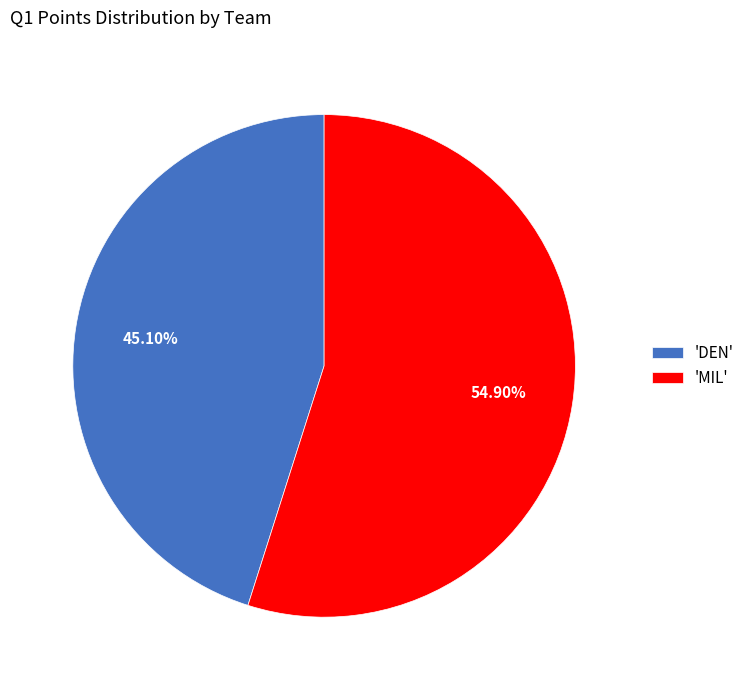

How many slices are in this pie chart?

2